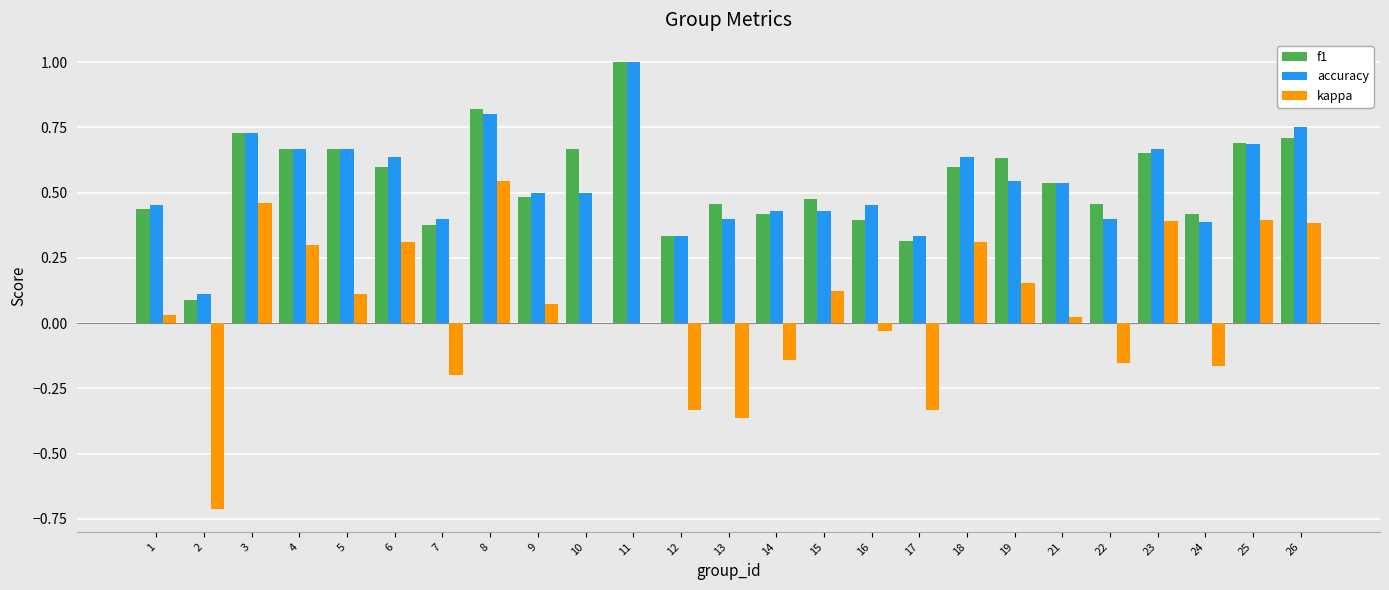

What is the greatest value displayed?

1.0